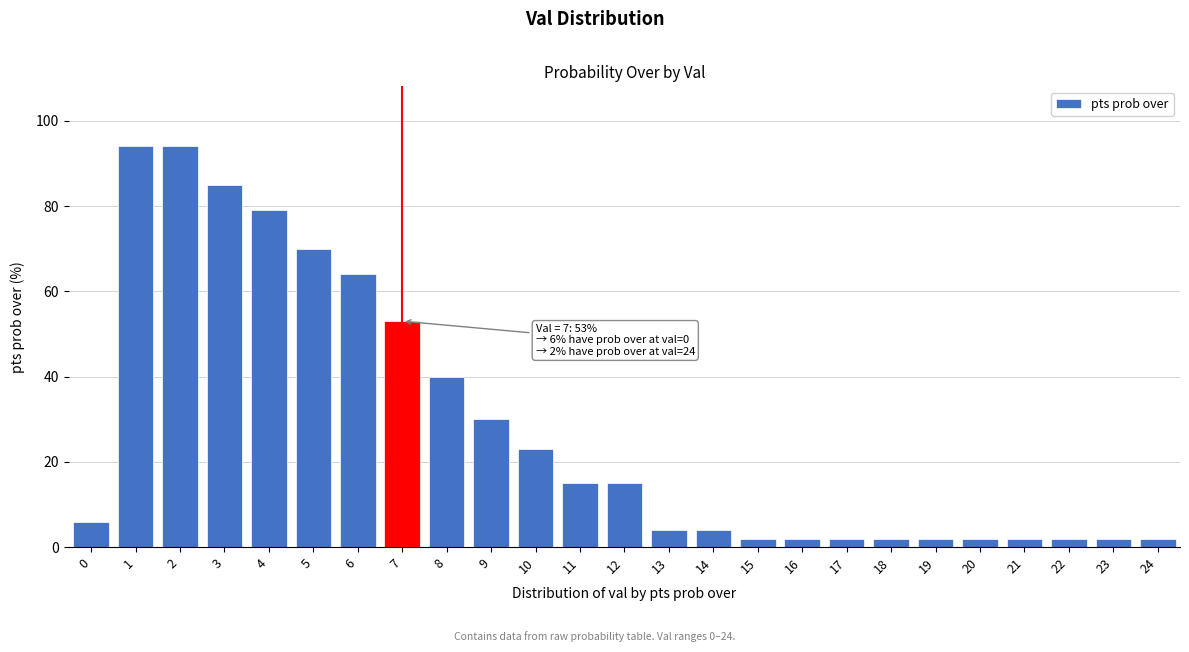

Reading left to right, list all the values displayed in this chart.

0=6	1=94	2=94	3=85	4=79	5=70	6=64	7=53	8=40	9=30	10=23	11=15	12=15	13=4	14=4	15=2	16=2	17=2	18=2	19=2	20=2	21=2	22=2	23=2	24=2